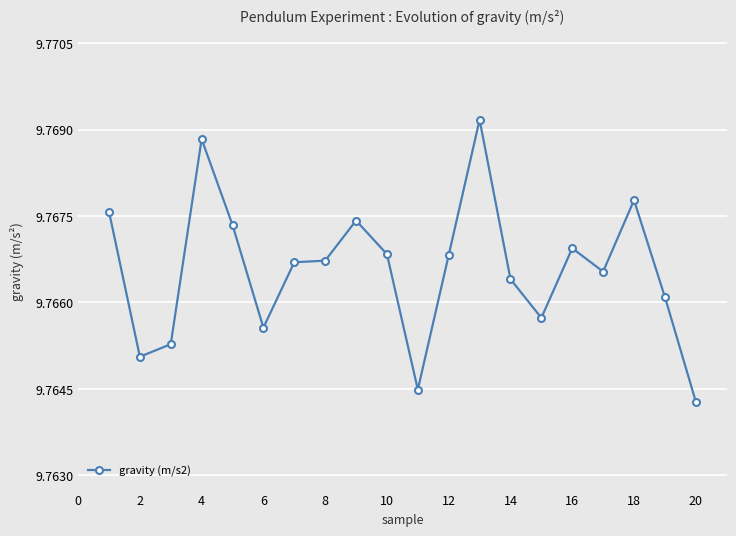

What is the sum of all values?

195.3